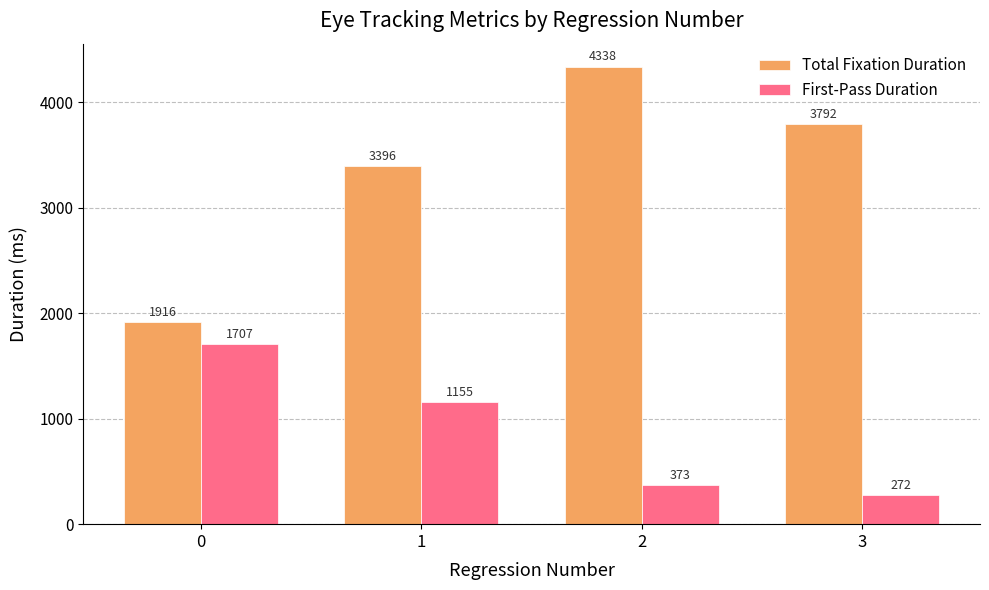

The First-Pass Duration series shows 1154.6 at 1. True or false?

True